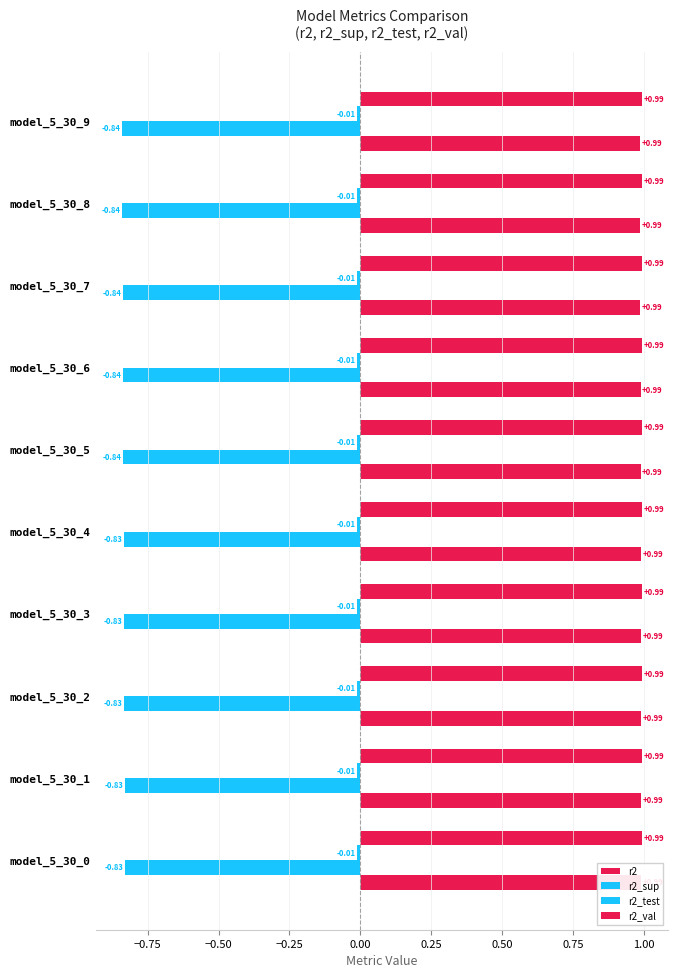

How many categories are shown in the chart?

10